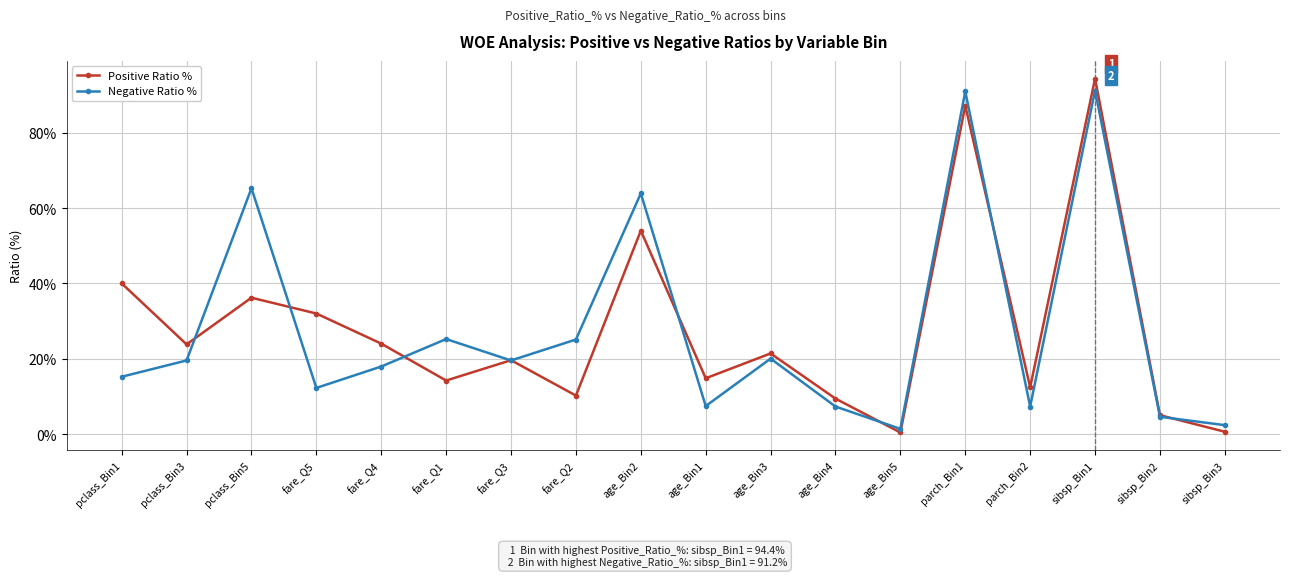

How many interior local peaks does the Positive Ratio % series have?

6